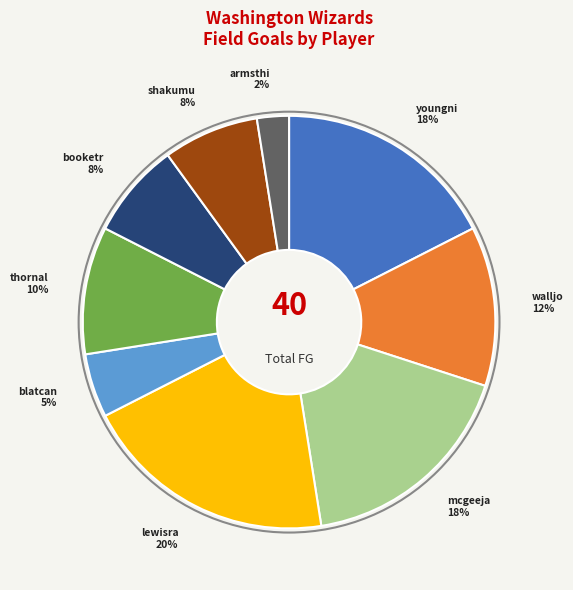

To the nearest percent, what portion does blatcan represent?

5%